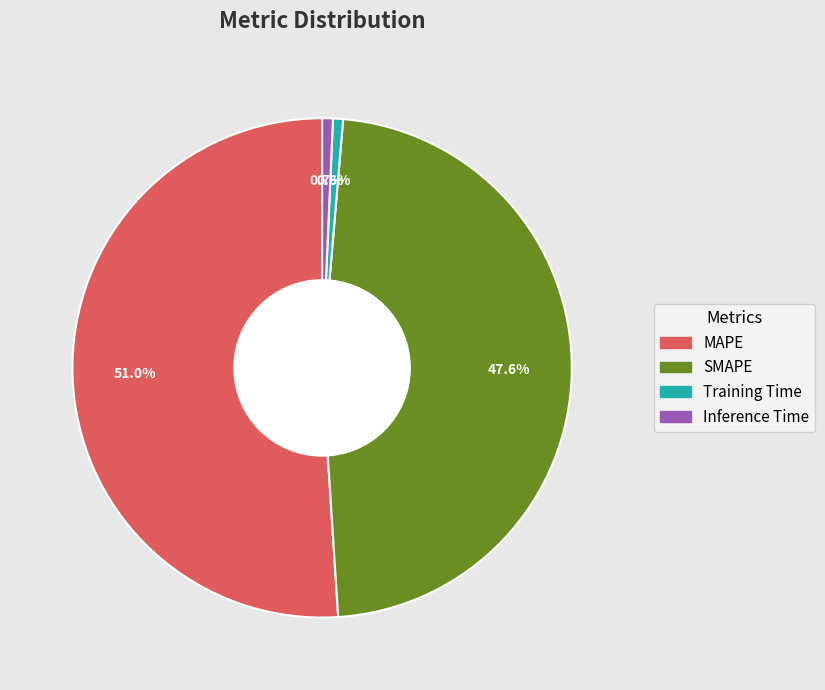

Between SMAPE and Inference Time, which is larger?

SMAPE